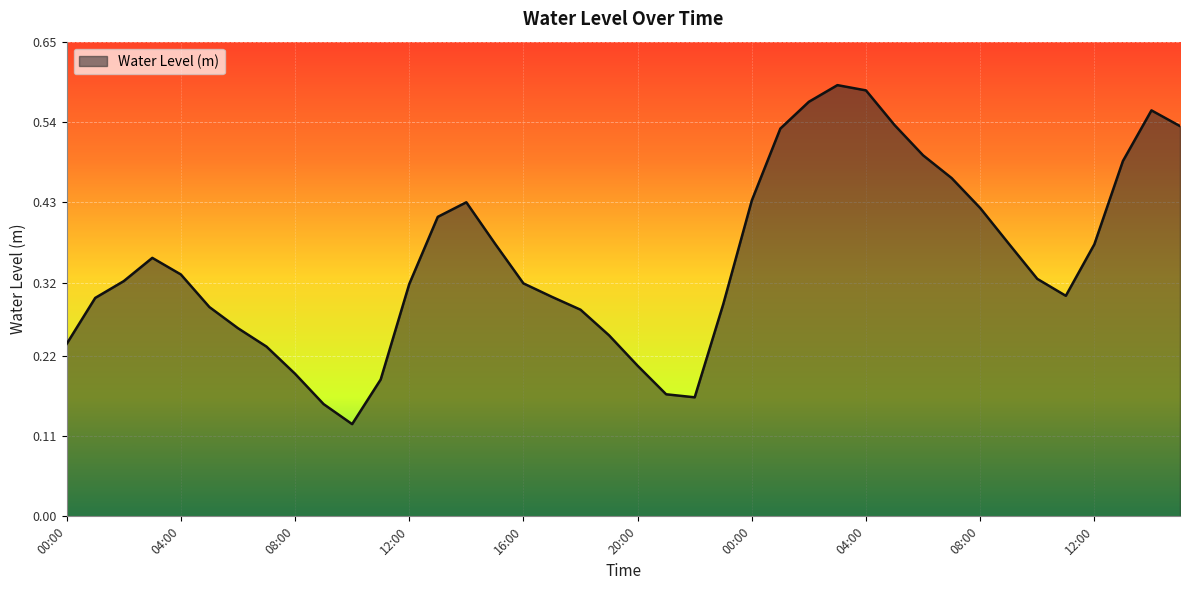

Is this an area chart (filled region under the line)?

Yes